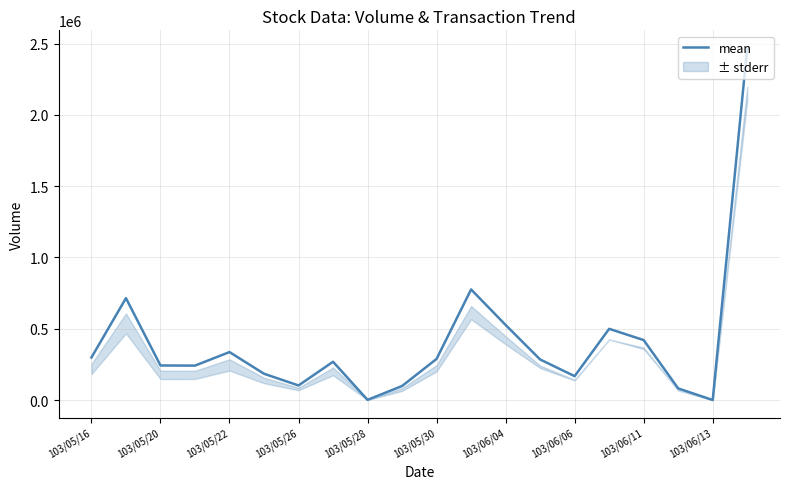

What is the value of the 19th point from the left?

1000